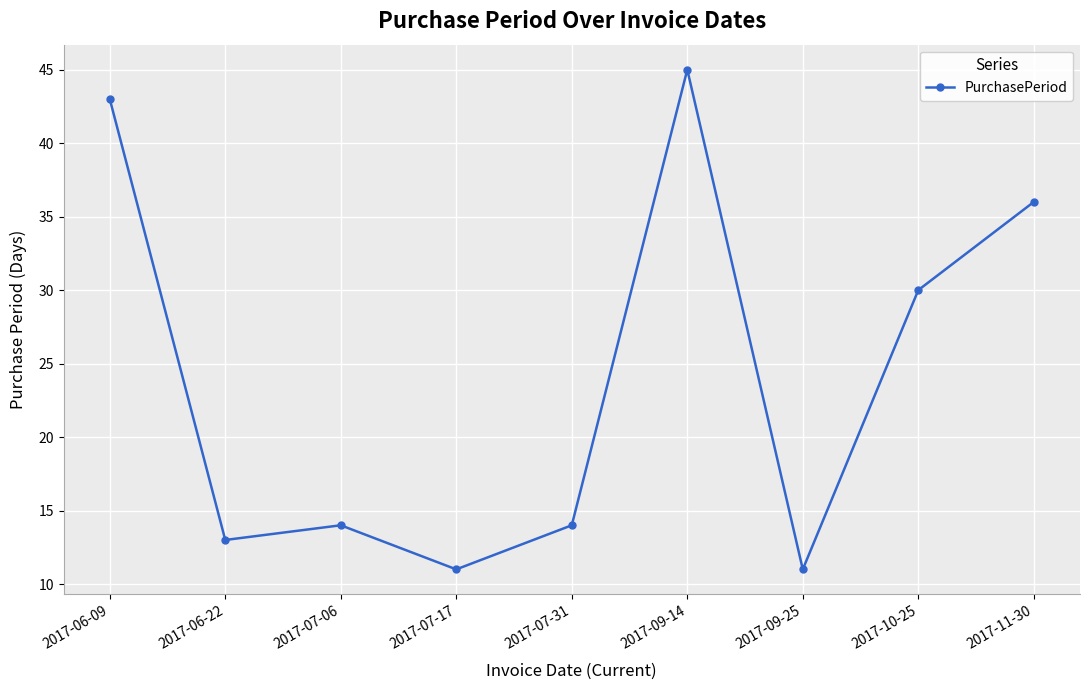

Between 2017-06-22 and 2017-07-31, which is larger?

2017-07-31